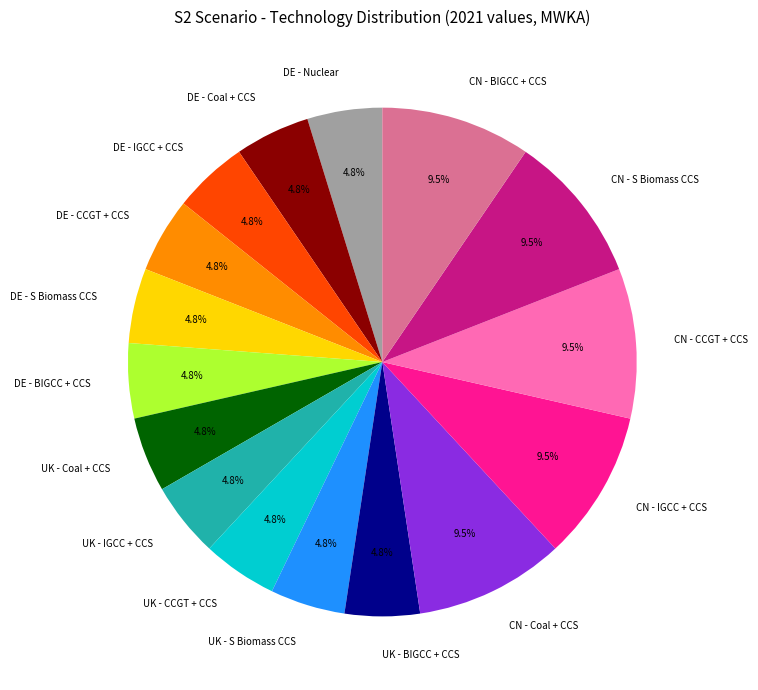

Does DE - Nuclear represent more than half of the total?

No